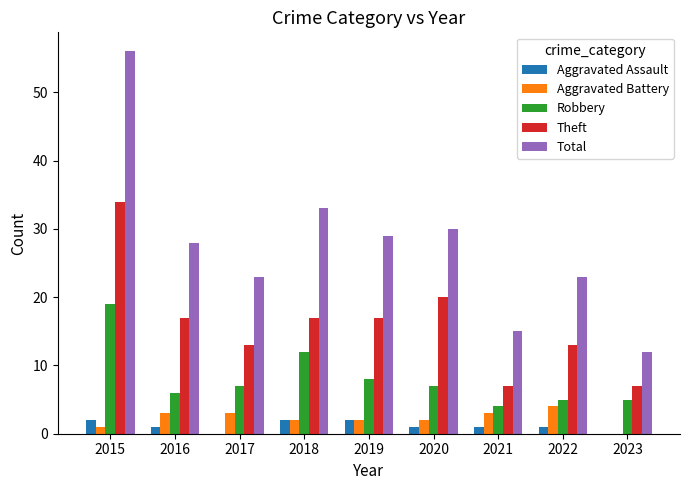

Reading left to right, list all the values displayed in this chart.

Aggravated Assault: 2	1	0	2	2	1	1	1	0
Aggravated Battery: 1	3	3	2	2	2	3	4	0
Robbery: 19	6	7	12	8	7	4	5	5
Theft: 34	17	13	17	17	20	7	13	7
Total: 56	28	23	33	29	30	15	23	12